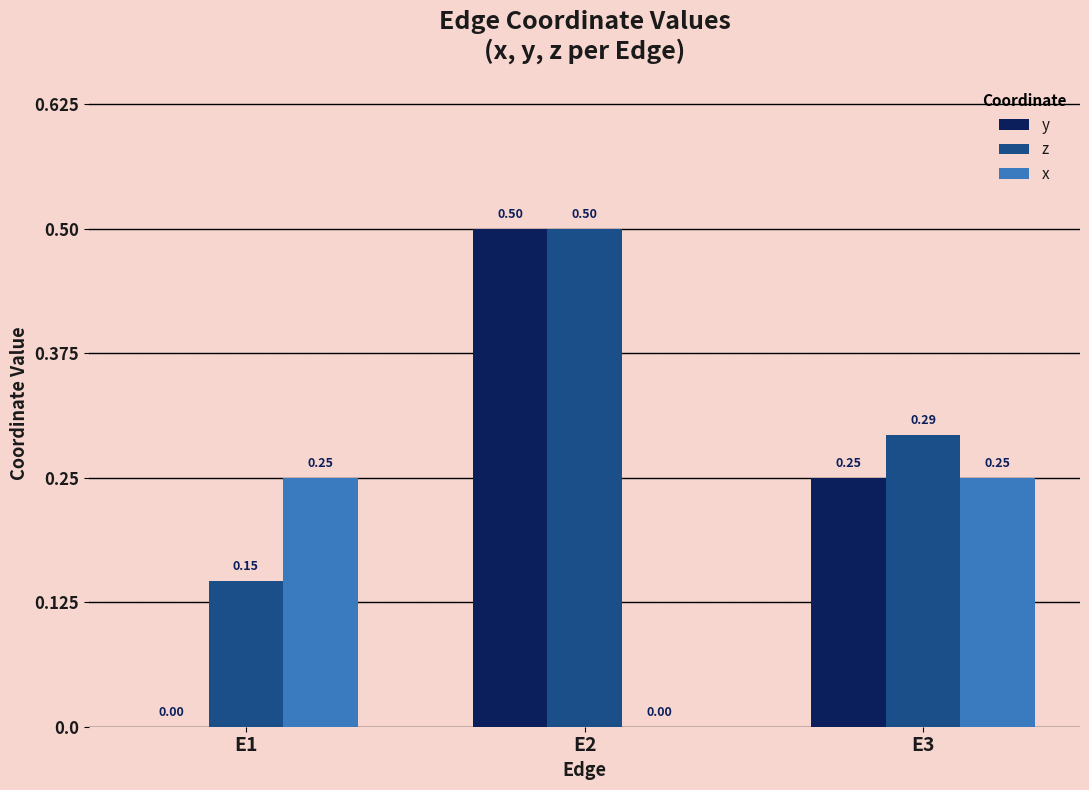

Between E1 and E3, which series saw the biggest shift?

y